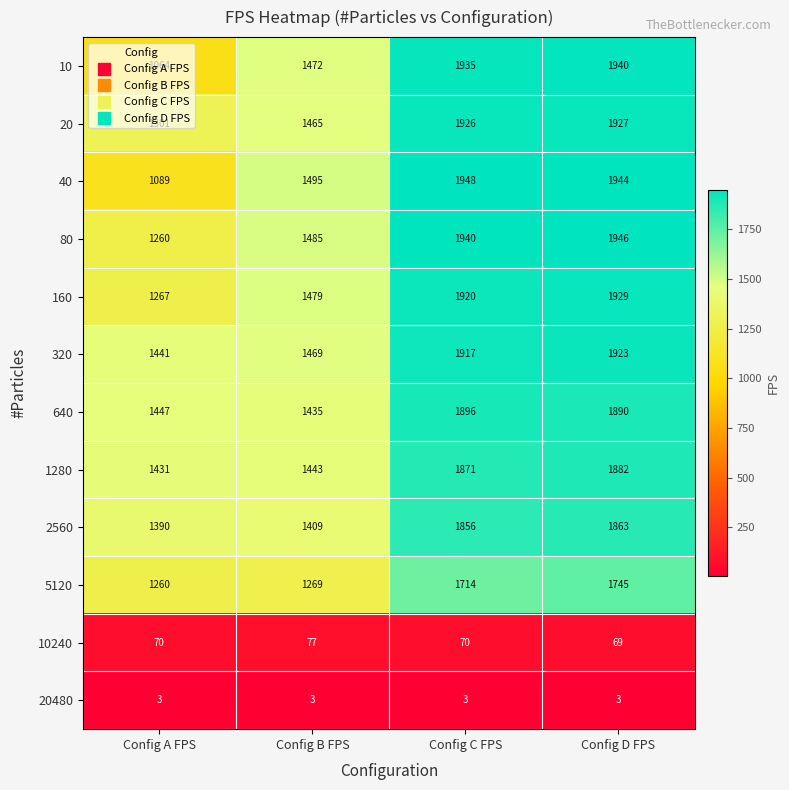

The 5120 series shows 697 at Config C FPS. True or false?

False